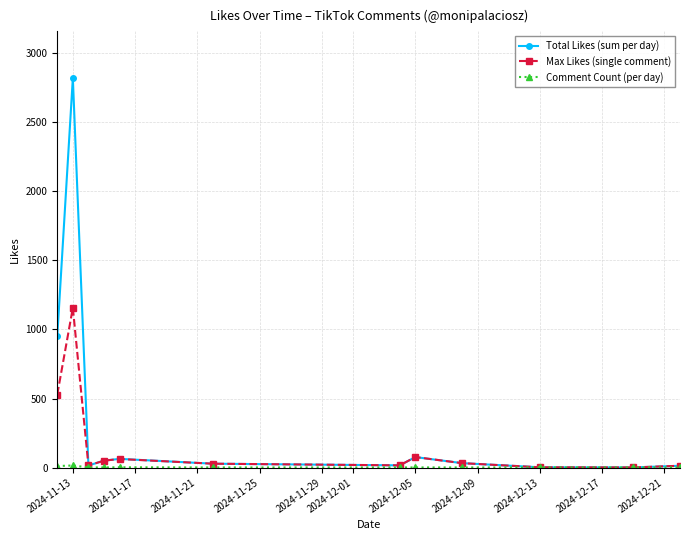

Which series has the largest range (max minus min)?

Total Likes (sum per day)